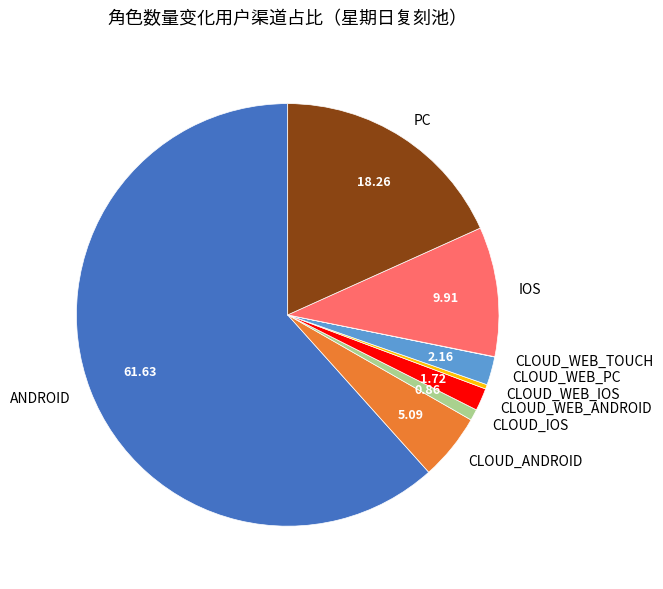

Do CLOUD_WEB_PC and IOS together represent more than half of the pie?

No